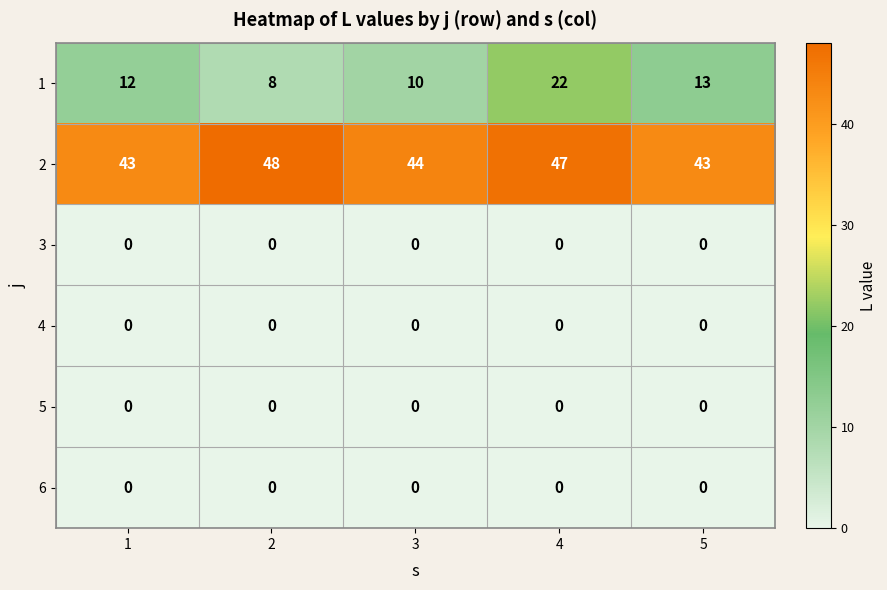

At how many categories does at least one series exceed 15?

5